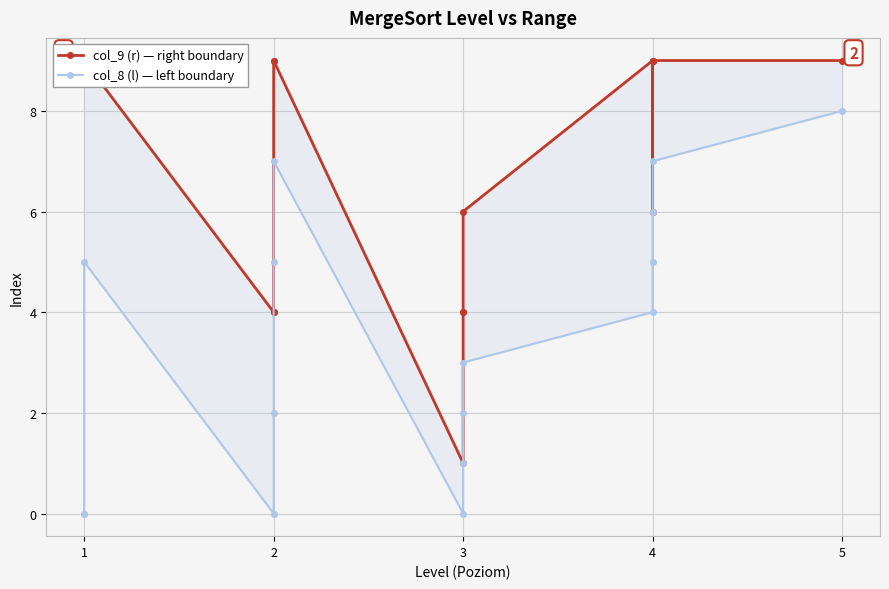

True or false: col_8 (l) — left boundary and col_9 (r) — right boundary cross at least once.

False